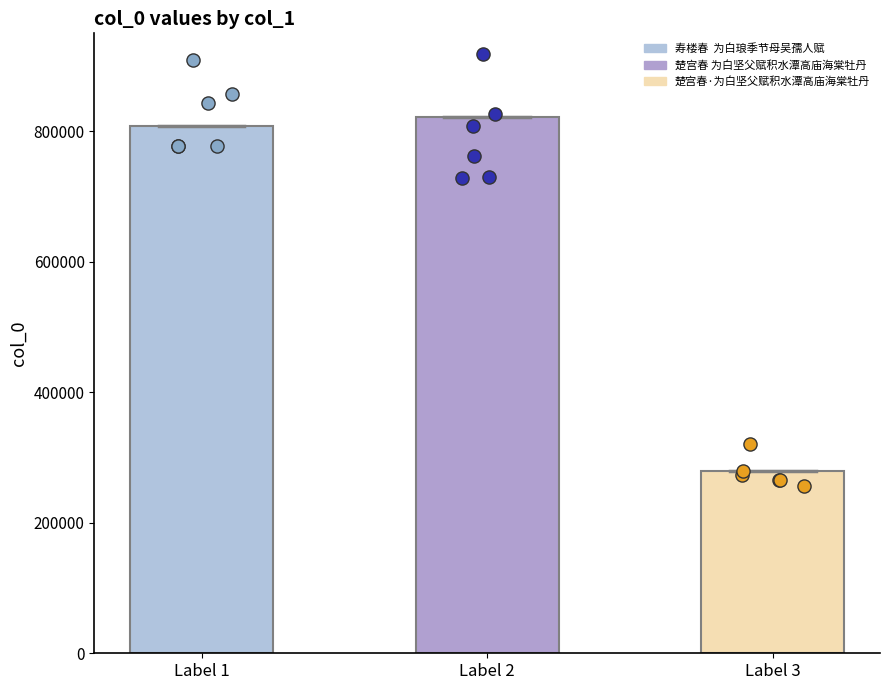

What is the change in value from 寿楼春  为白琅季节母吴孺人赋 to 楚宫春 为白坚父赋积水潭高庙海棠牡丹?

+14963